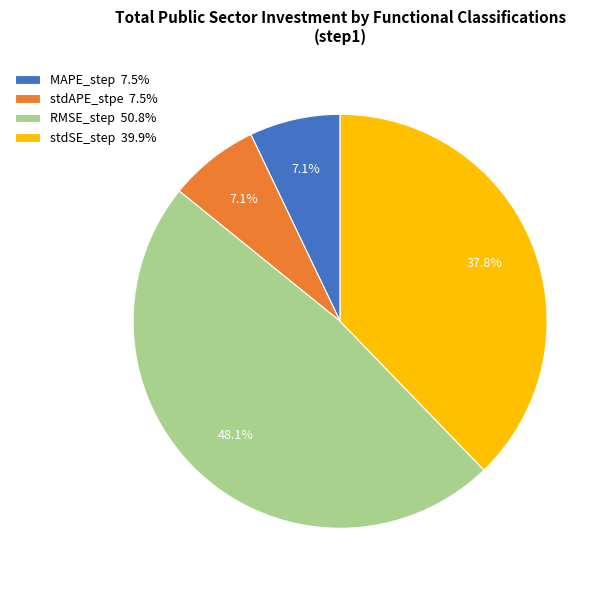

Is MAPE_step 7.5% the majority of the pie?

No